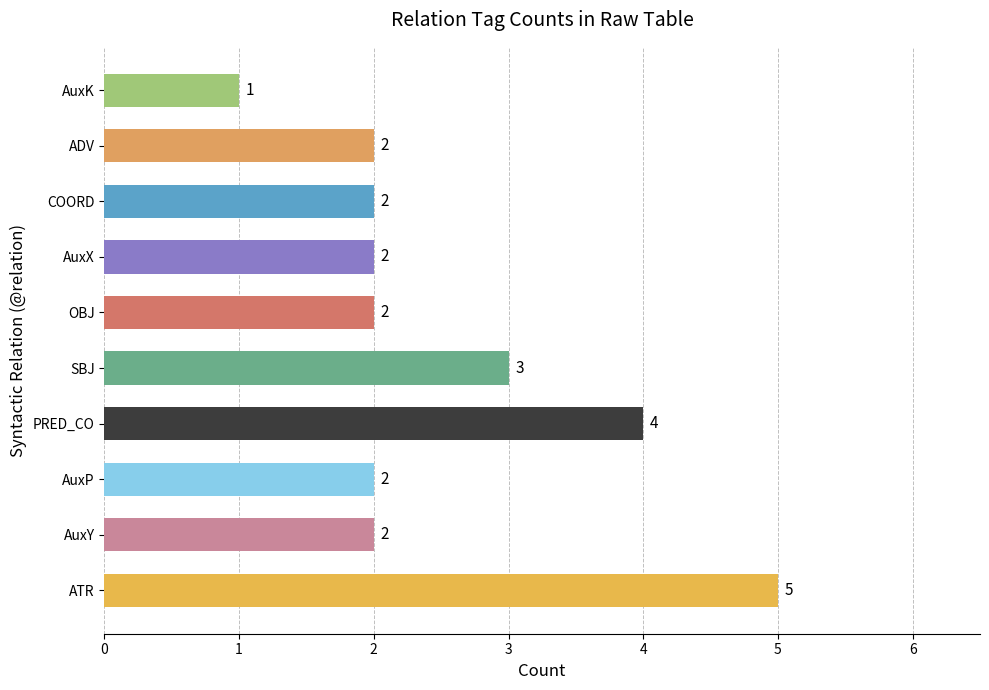

At which label is the value closest to 3?

SBJ